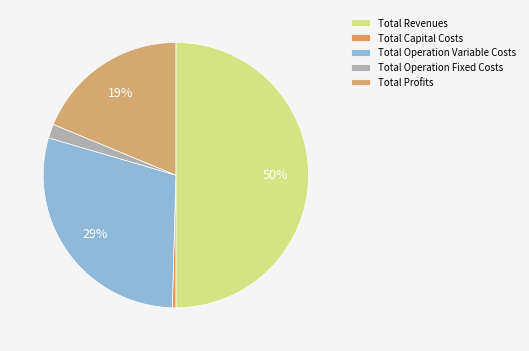

Which slice is the smallest?

Total Capital Costs